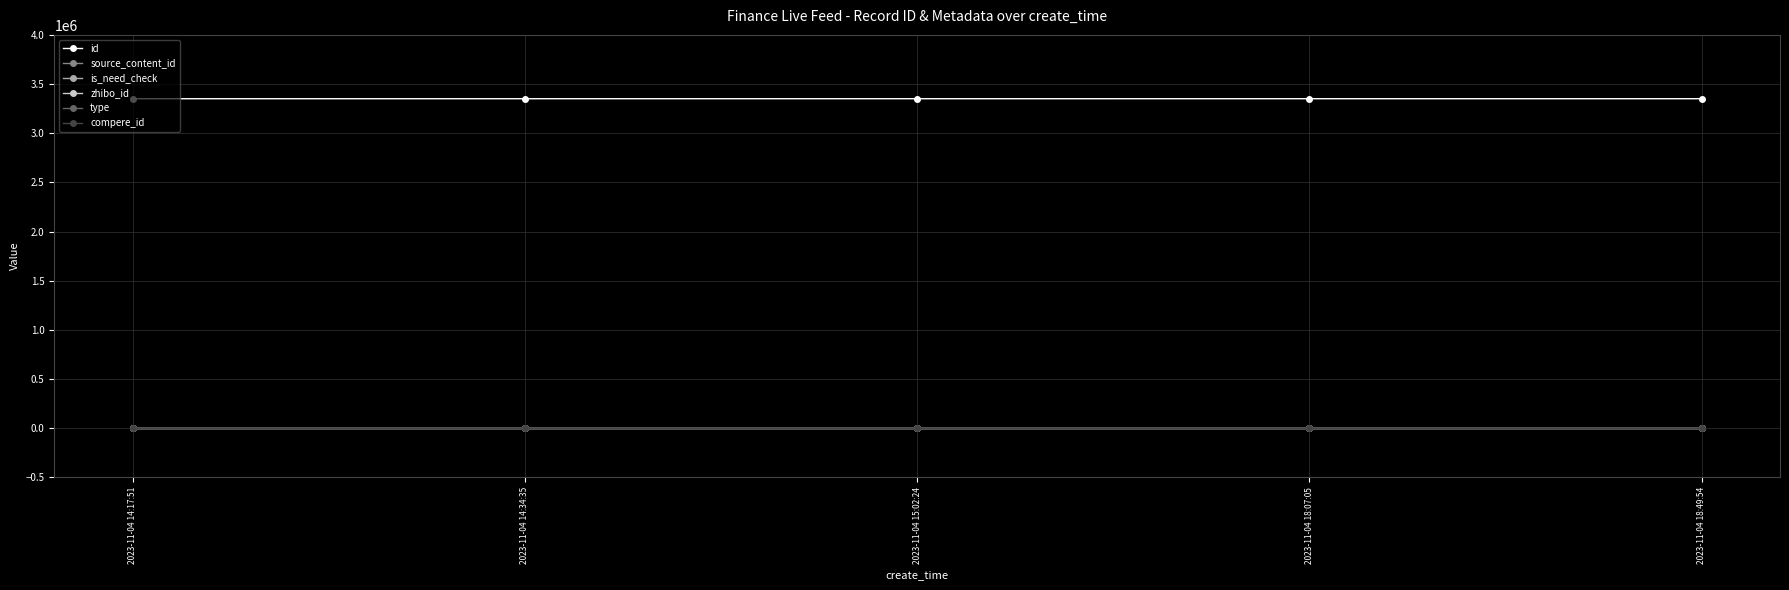

Is this an area chart (filled region under the line)?

No